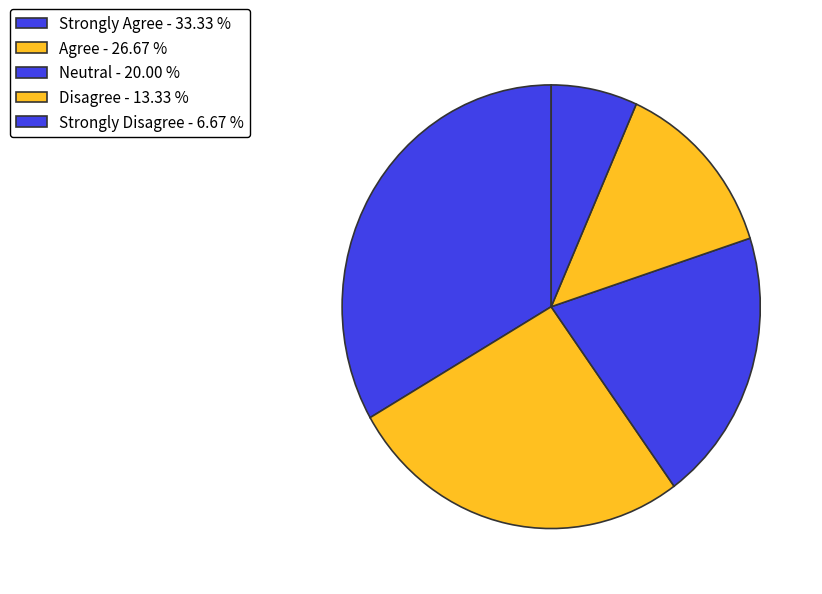

Count the number of slices in the pie.

5